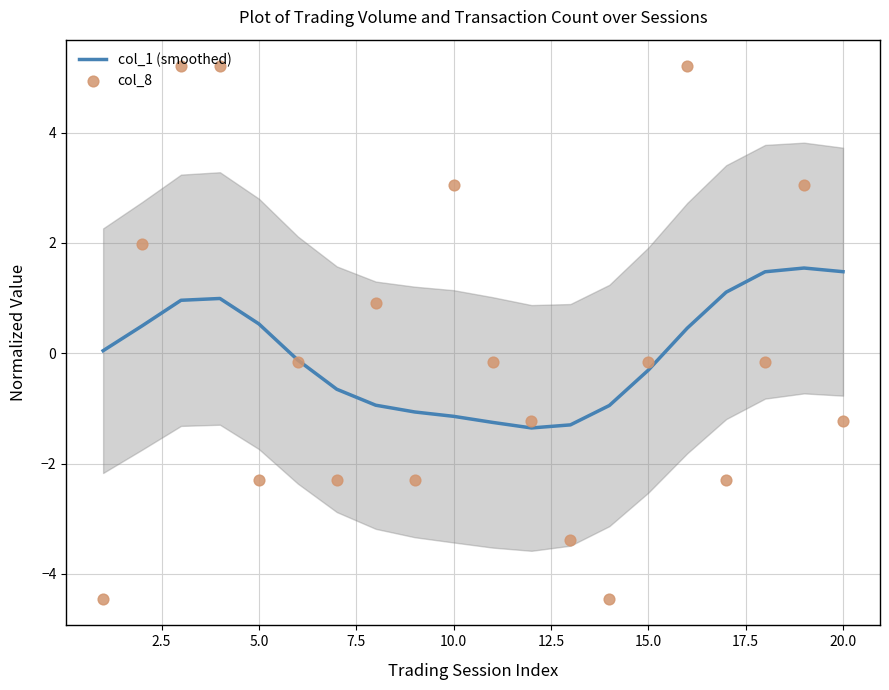

The col_1 (smoothed) series shows -1.1 at 10.0. True or false?

True